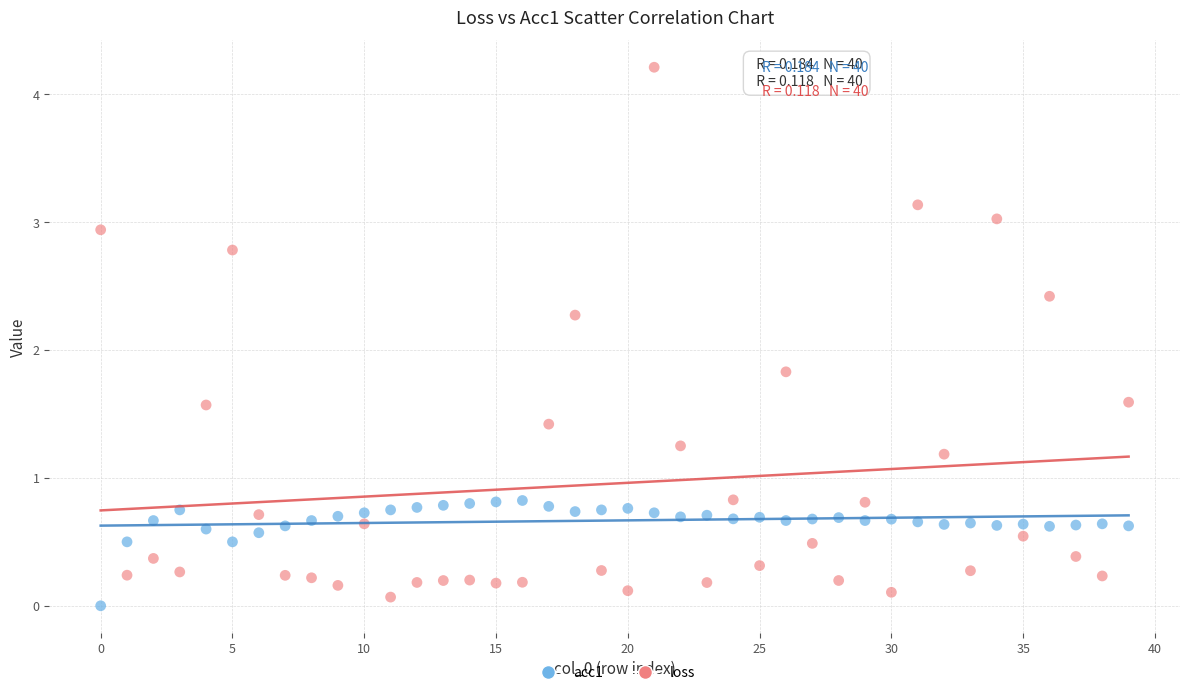

Which series contains the highest Y value?

loss